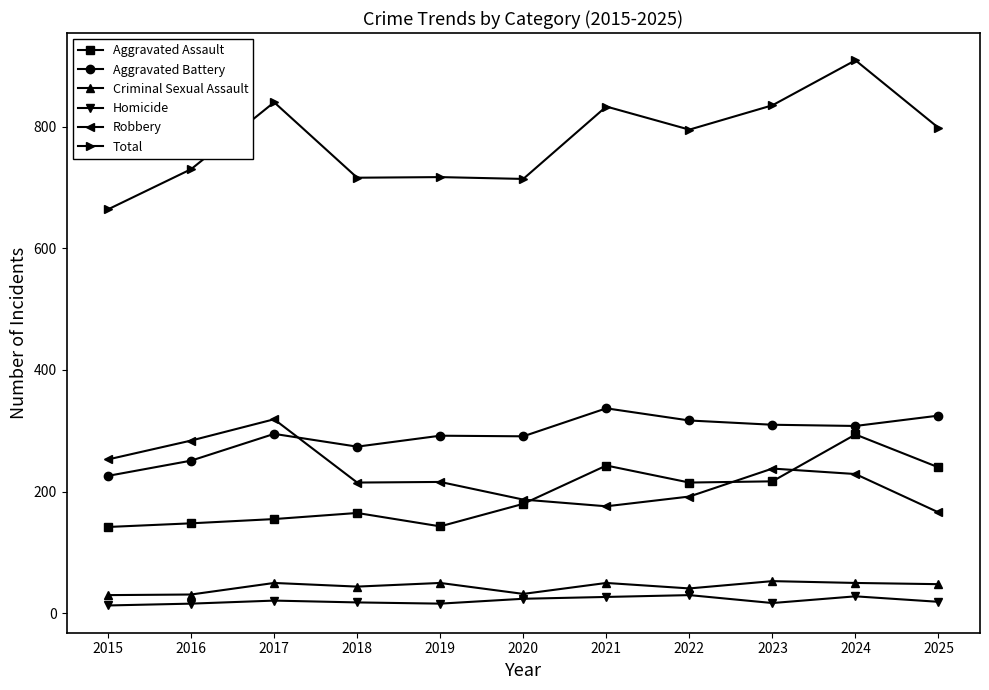

At which category does Aggravated Battery reach its first local valley?

2018